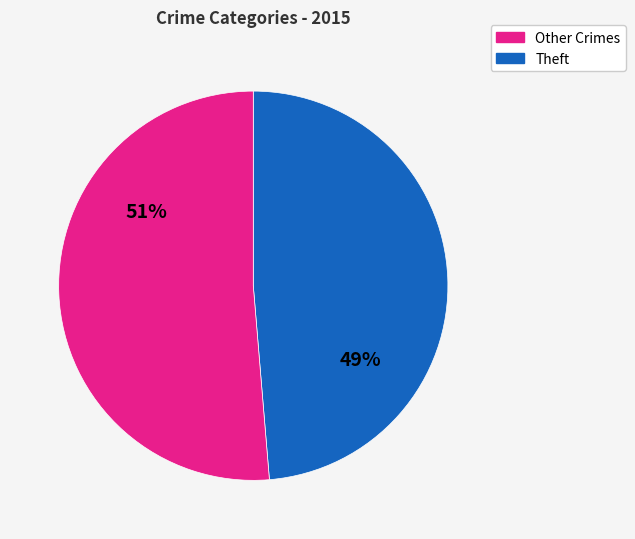

To the nearest percent, what is the average slice percentage?

50%